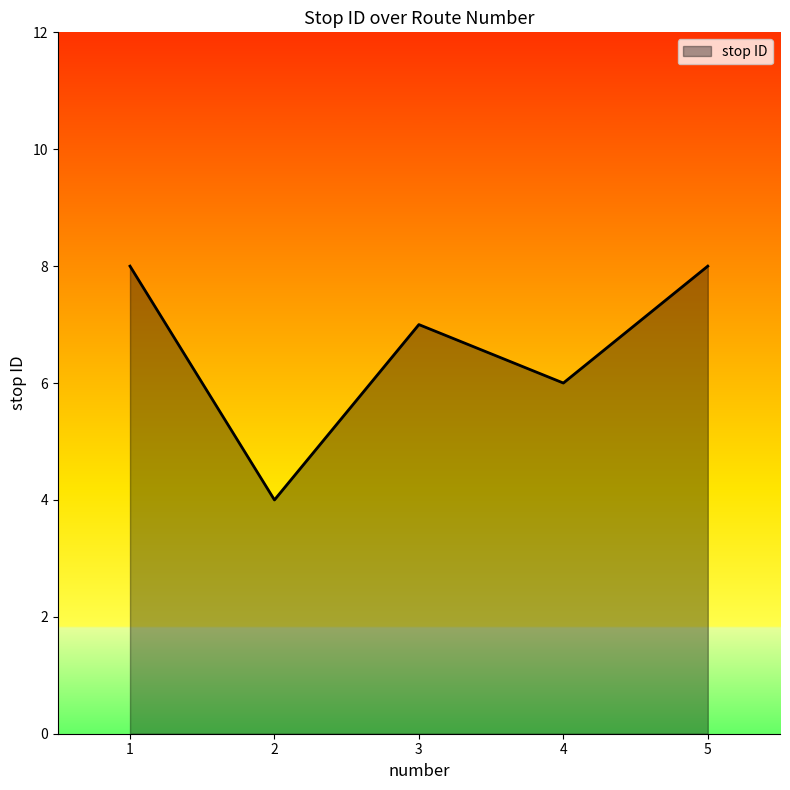

How many interior local peaks (higher than both neighbors) does the data have?

1